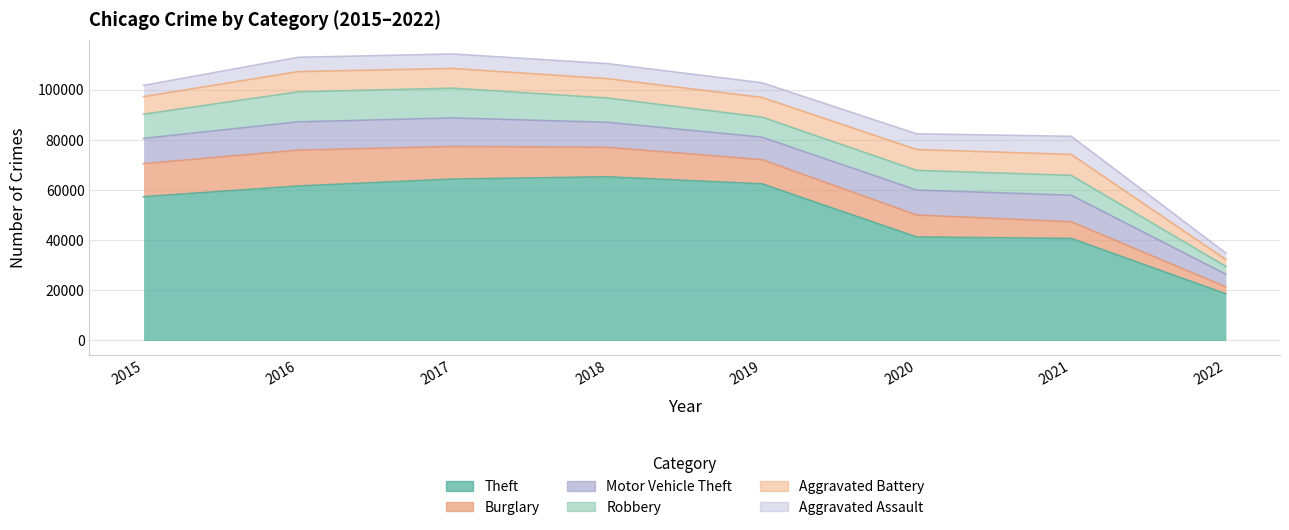

True or false: Theft and Burglary intersect in this chart.

False